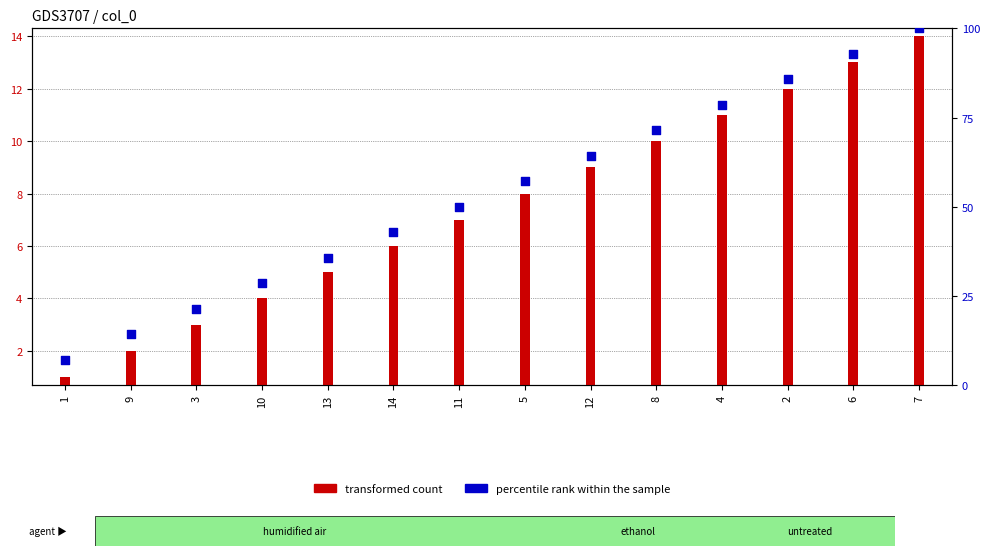

At which category is the sum across all series the highest?

7